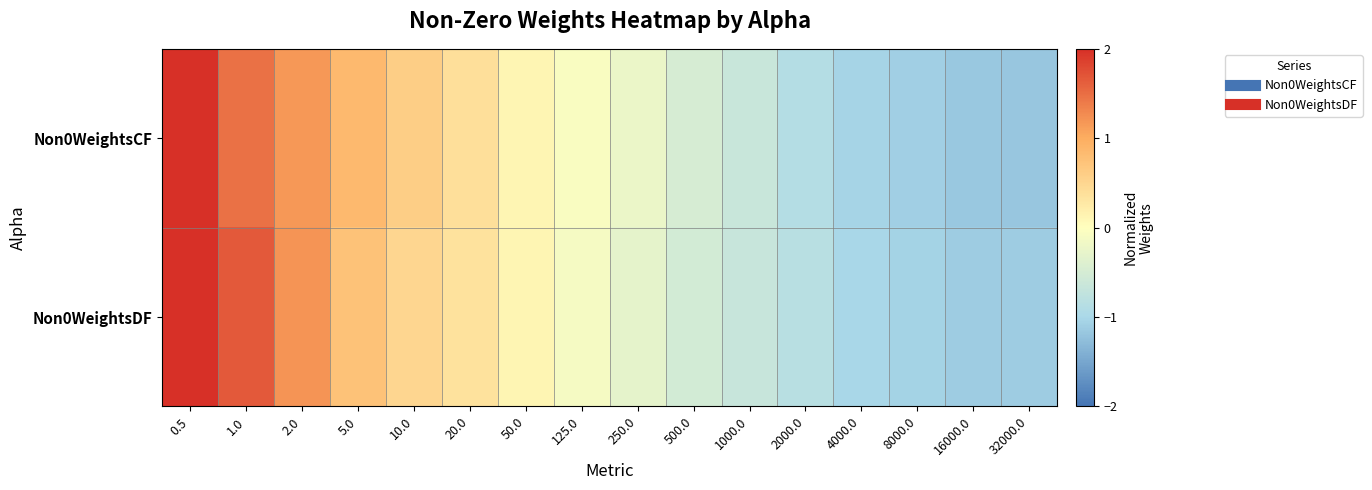

How many categories are shown in the chart?

16